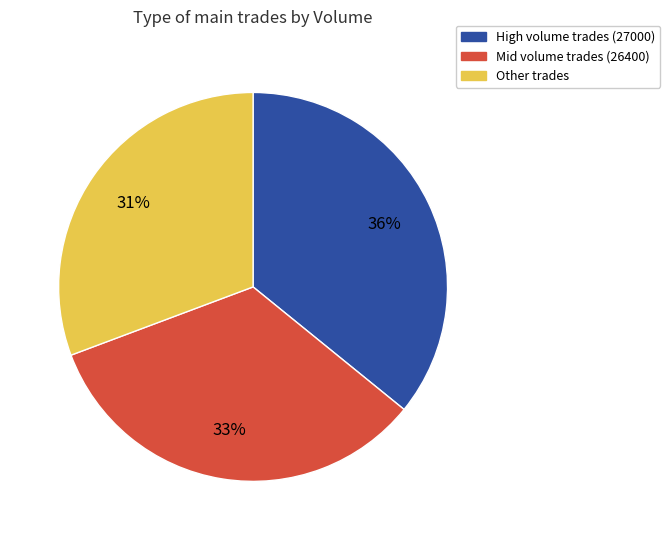

Is there any slice that represents more than half of the pie?

No